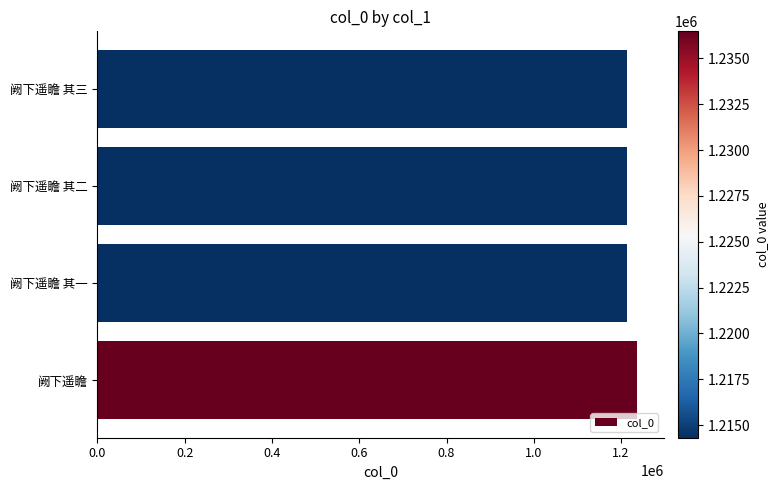

Approximately how many times larger is the value at 阙下遥瞻 其三 compared to 阙下遥瞻 其一?

1.0